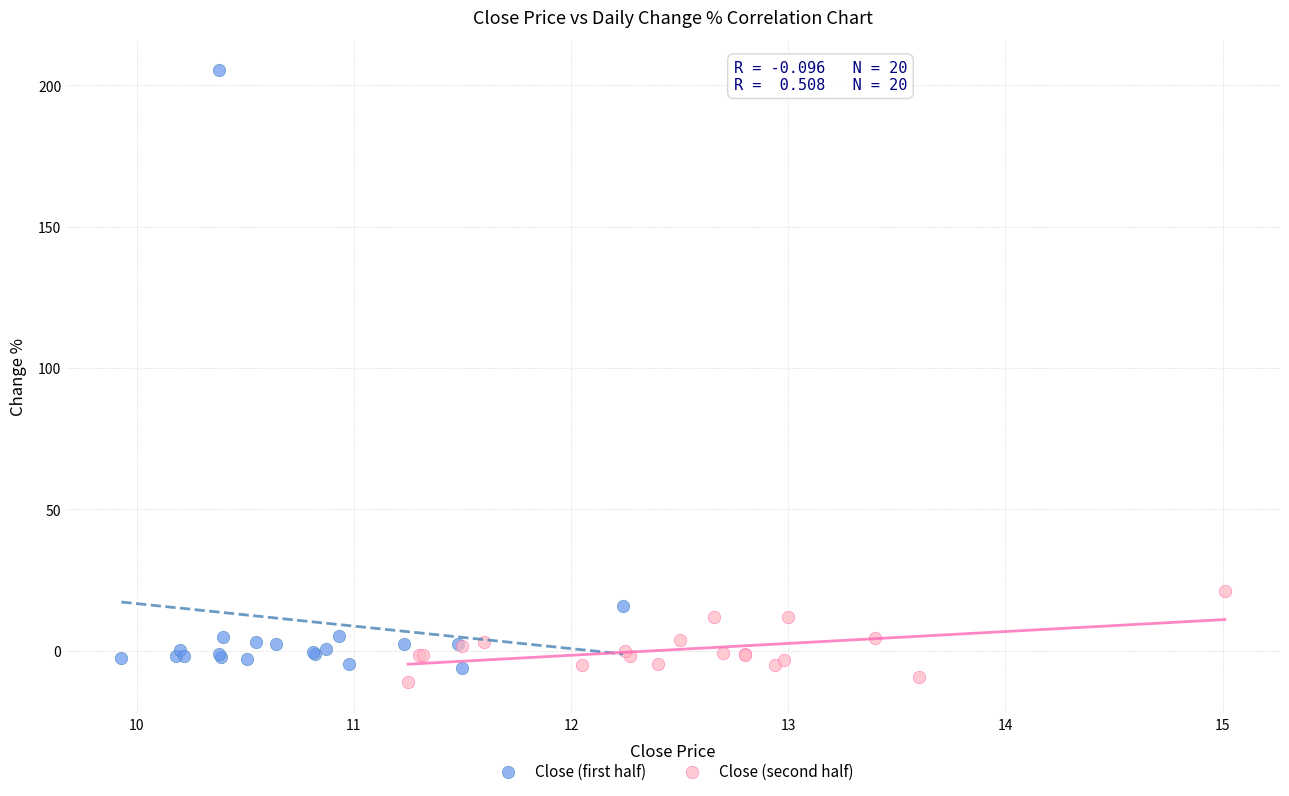

Which series reaches the maximum Y coordinate?

Close (first half)